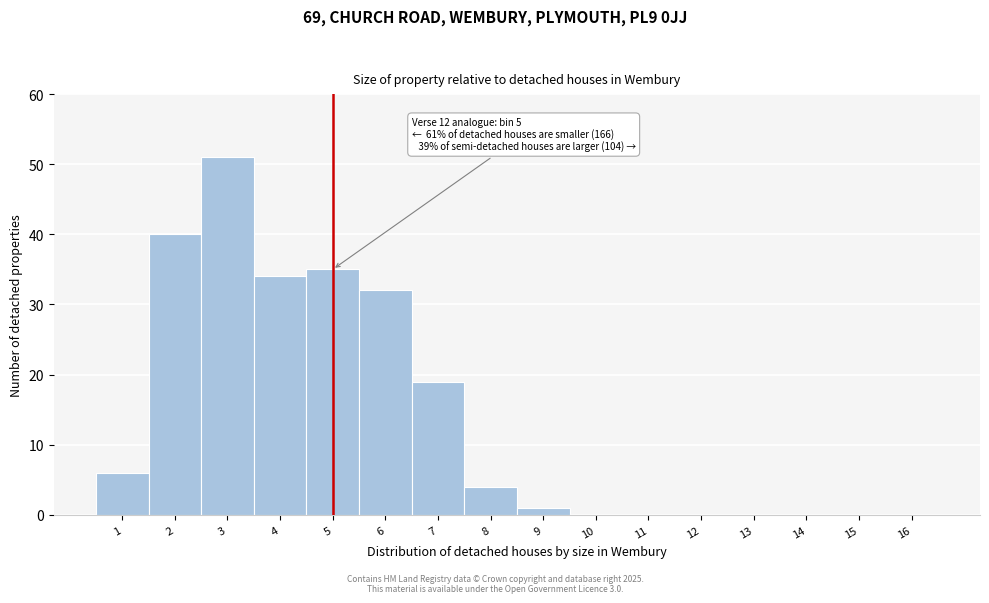

Which range on the x-axis has the tallest bar?

2.5 to 3.5